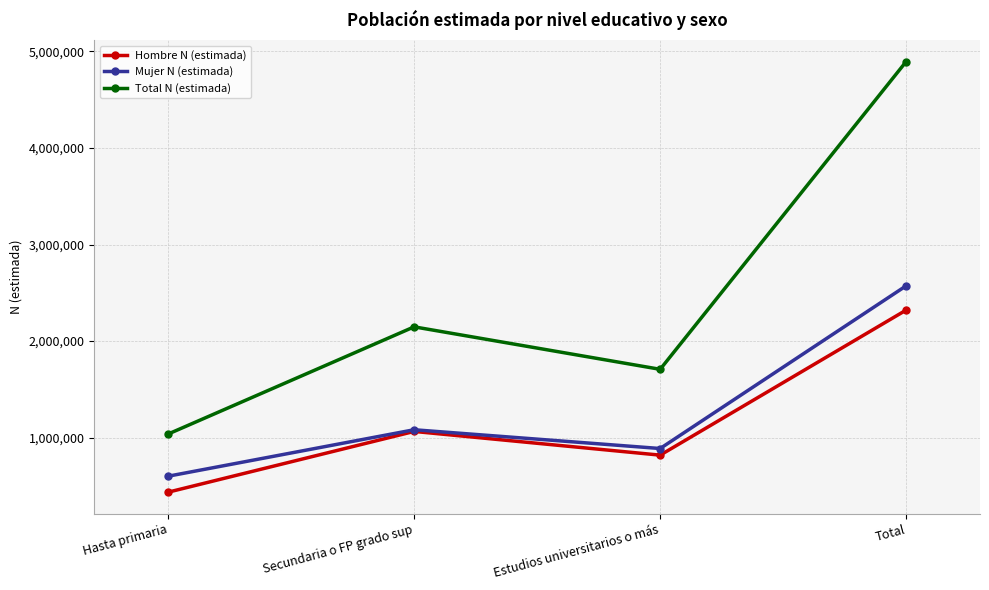

In Hombre N (estimada), how many points are lower than both neighbors (excluding endpoints)?

1